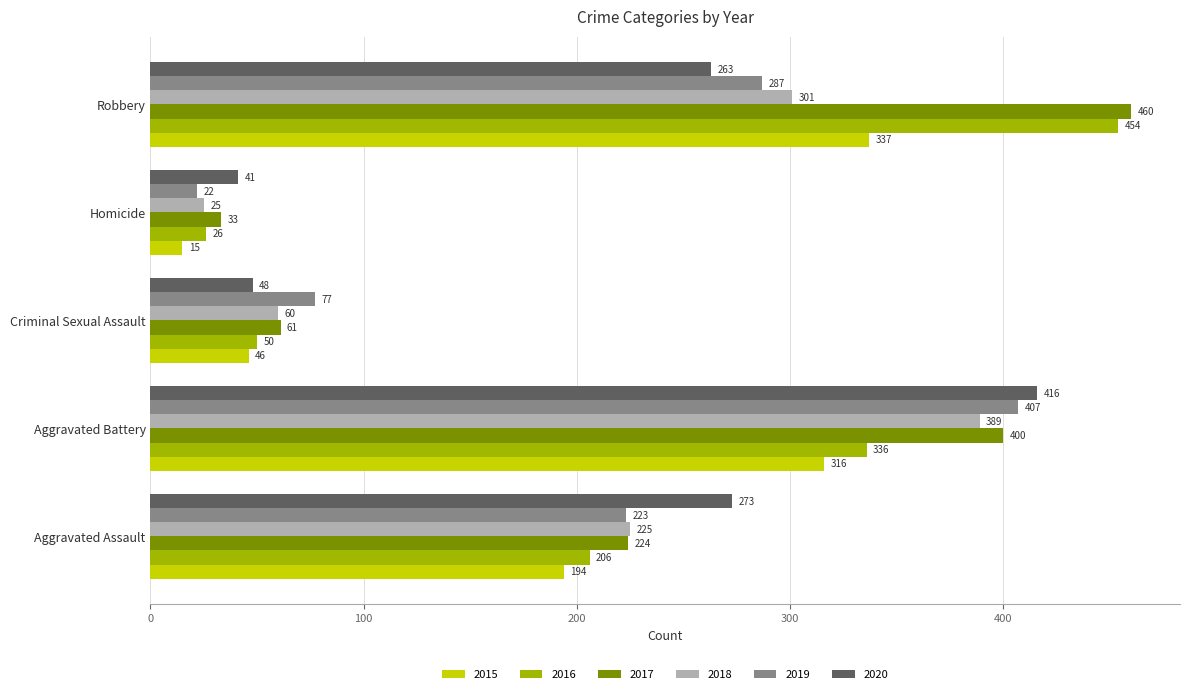

Which series changed the most between Criminal Sexual Assault and Robbery?

2016